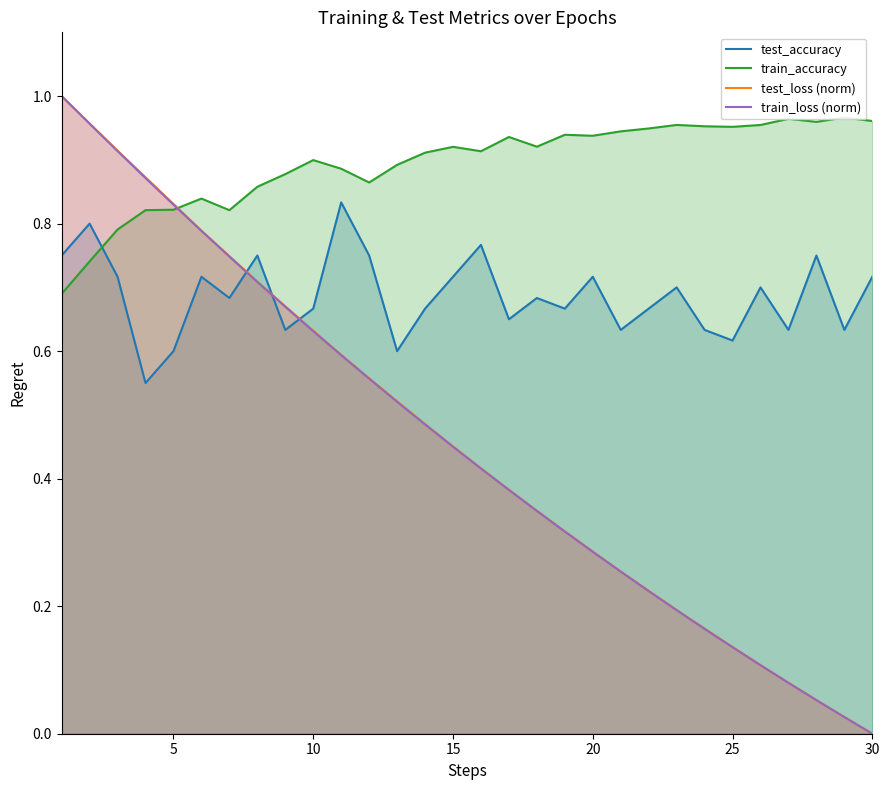

At which label does test_loss (norm) reach its minimum?

30